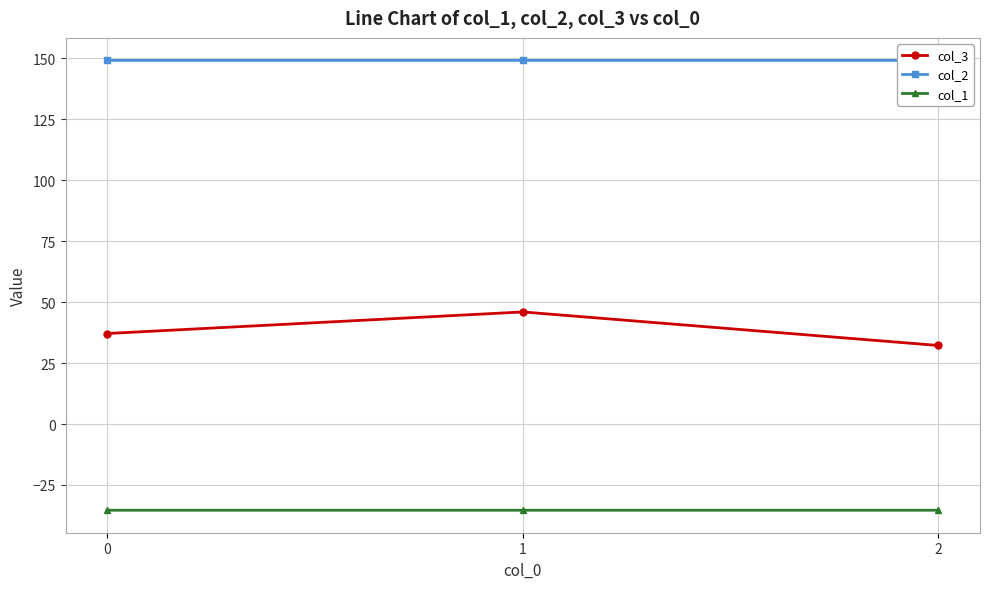

At how many categories does at least one series exceed -5?

3